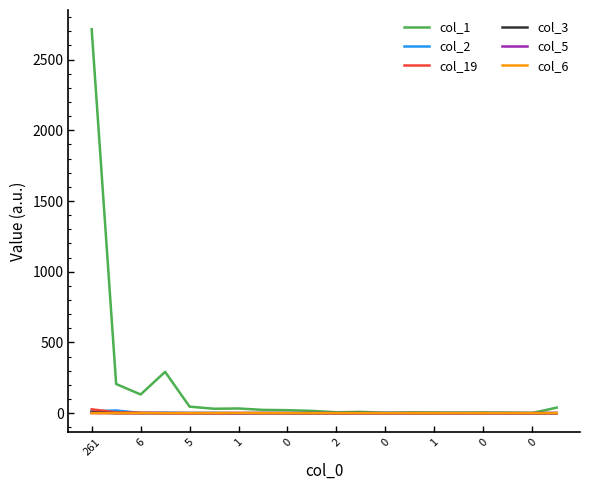

What is the greatest value displayed?

2715